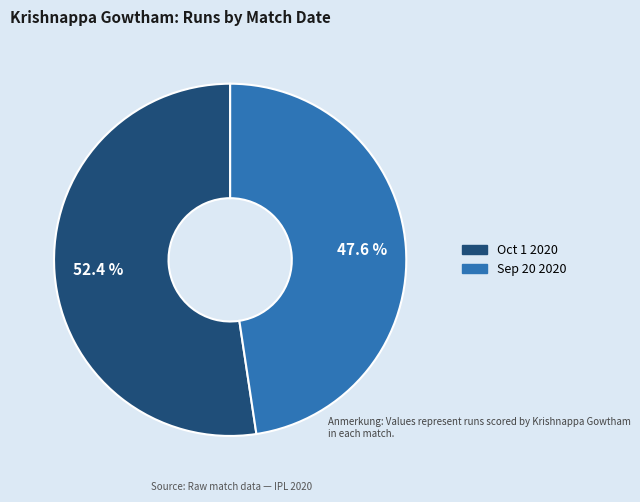

True or false: Sep 20 2020 accounts for 48% of the total.

True